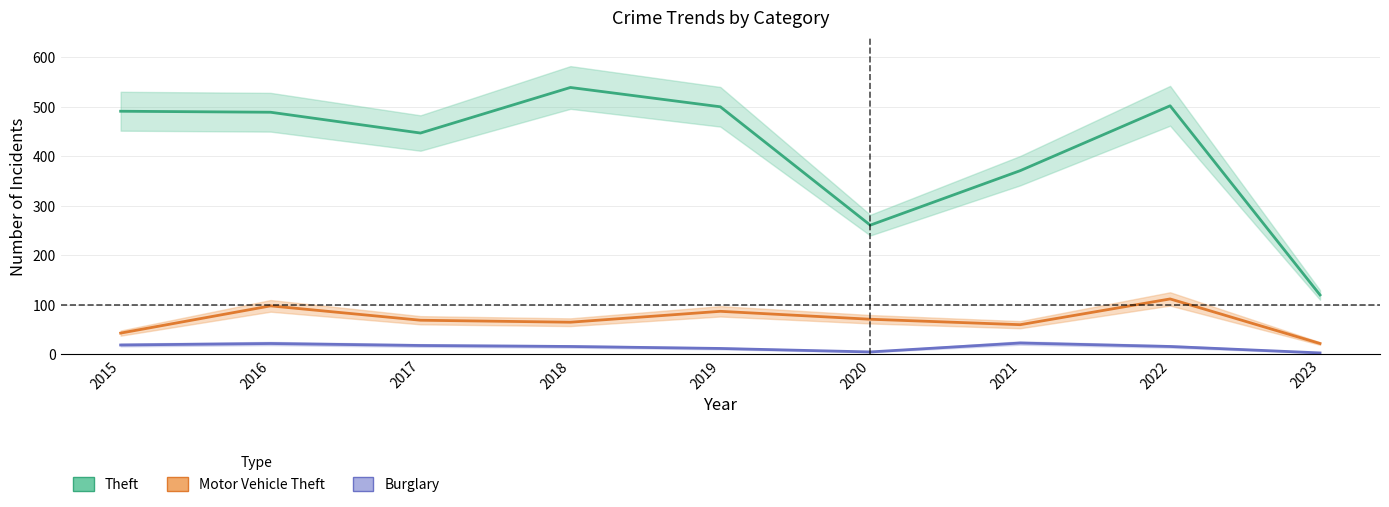

True or false: Motor Vehicle Theft and Theft intersect in this chart.

False